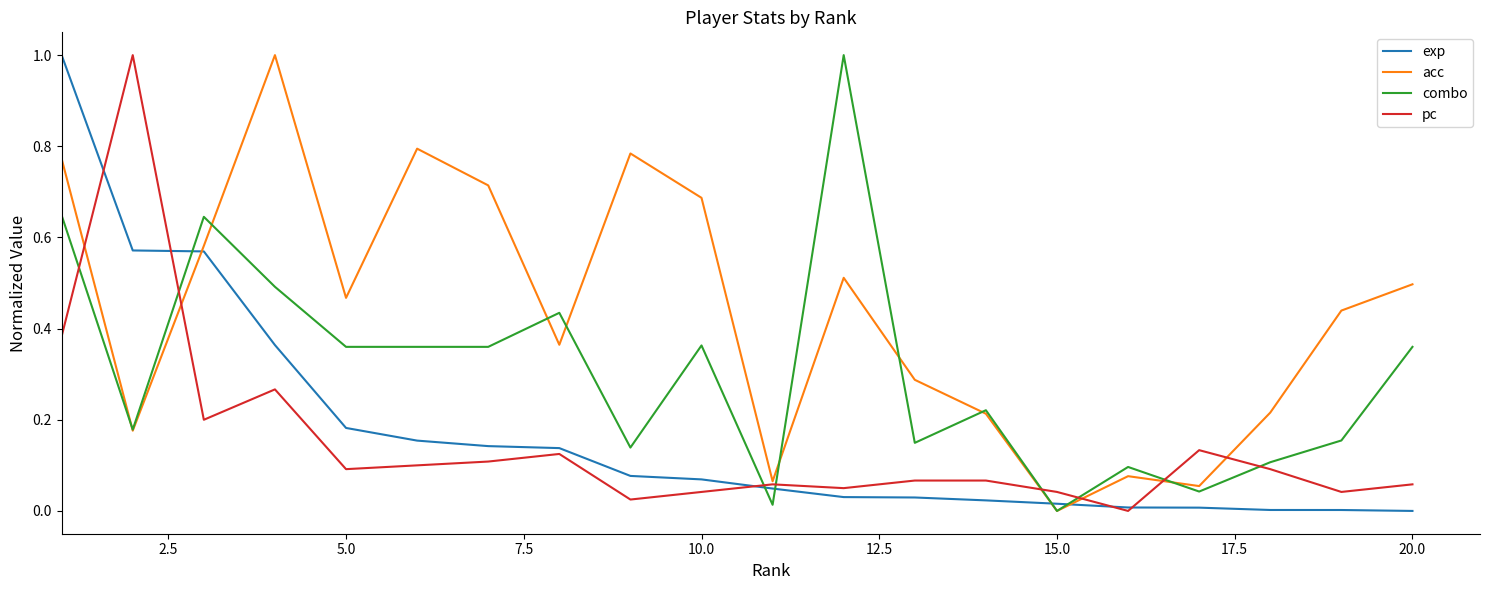

What is the greatest value displayed?

1.0